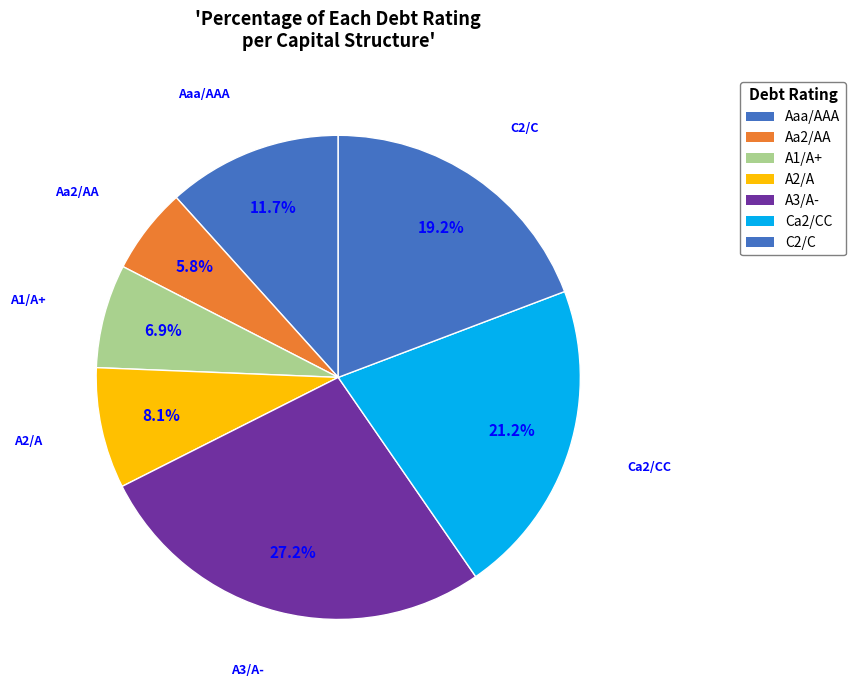

How many slices are in this pie chart?

7